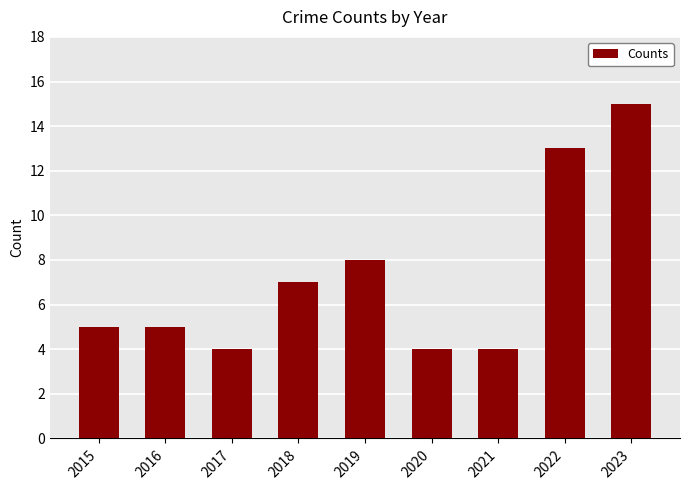

What is the smallest value displayed?

4